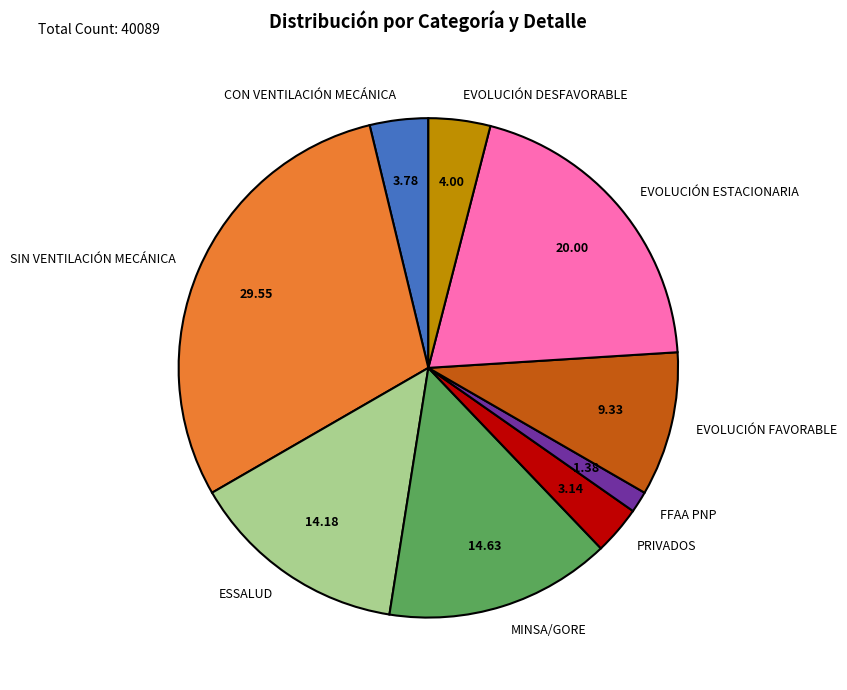

Do EVOLUCIÓN DESFAVORABLE and PRIVADOS together represent more than half of the pie?

No